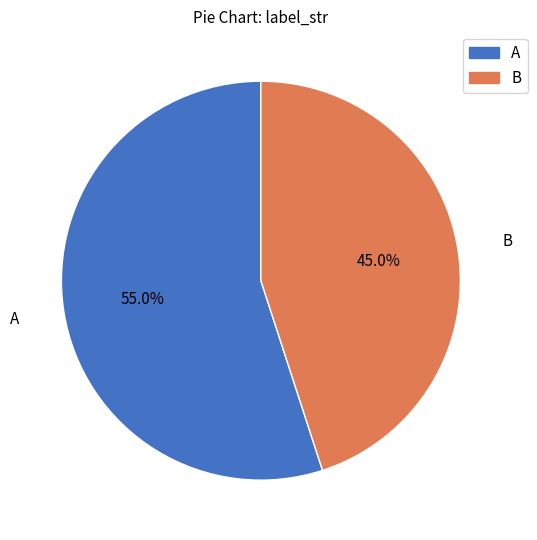

Which category has the biggest portion of the pie?

A